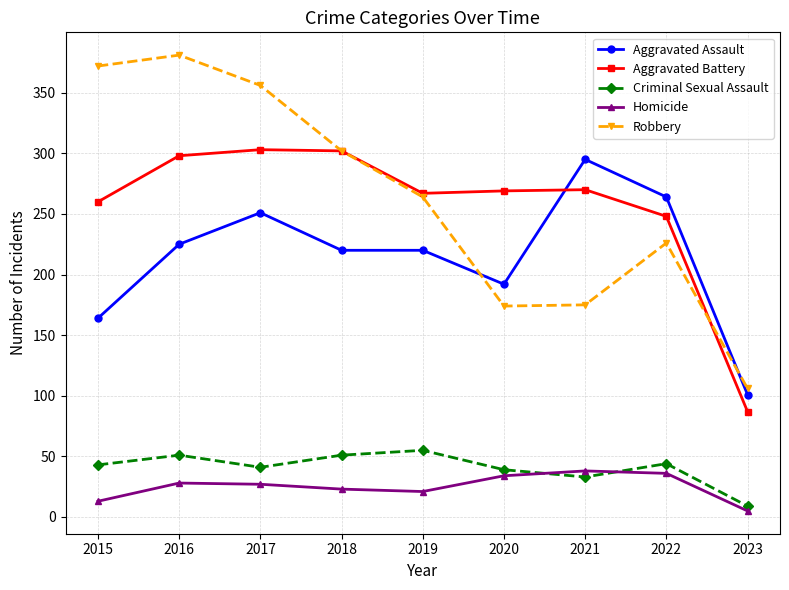

Read the Homicide value at 2023, to the nearest 5.

5